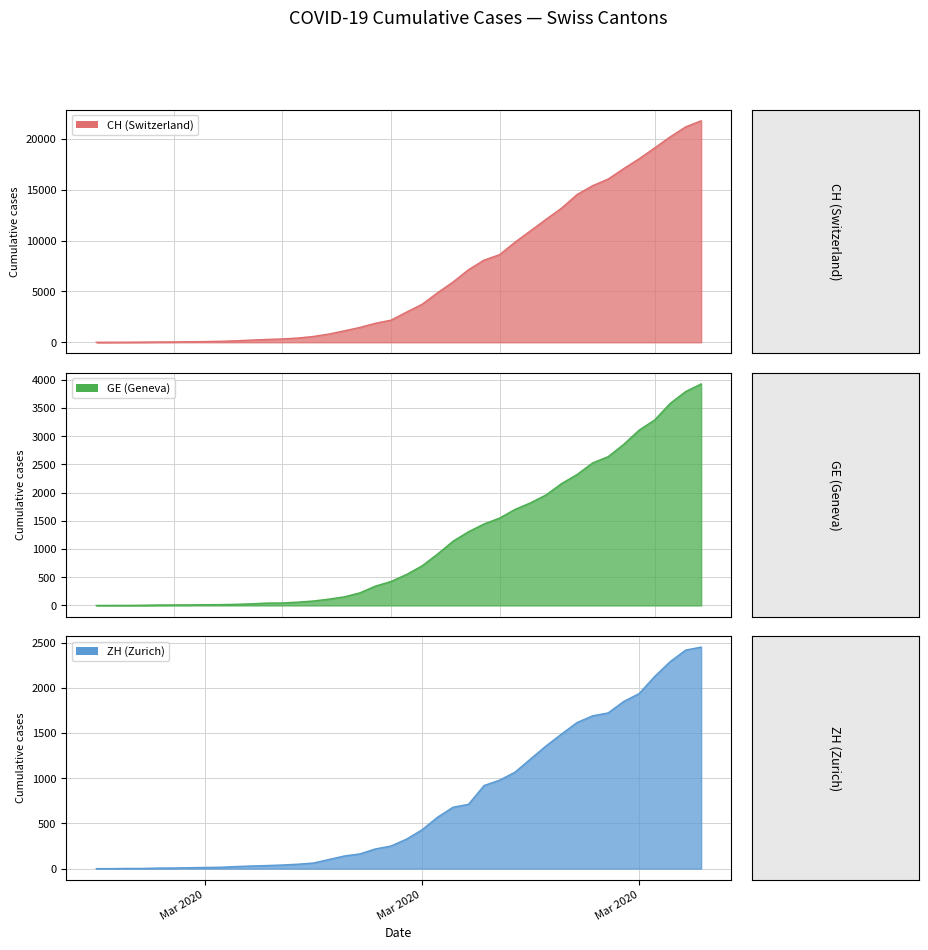

Count the number of categories in the chart.

40